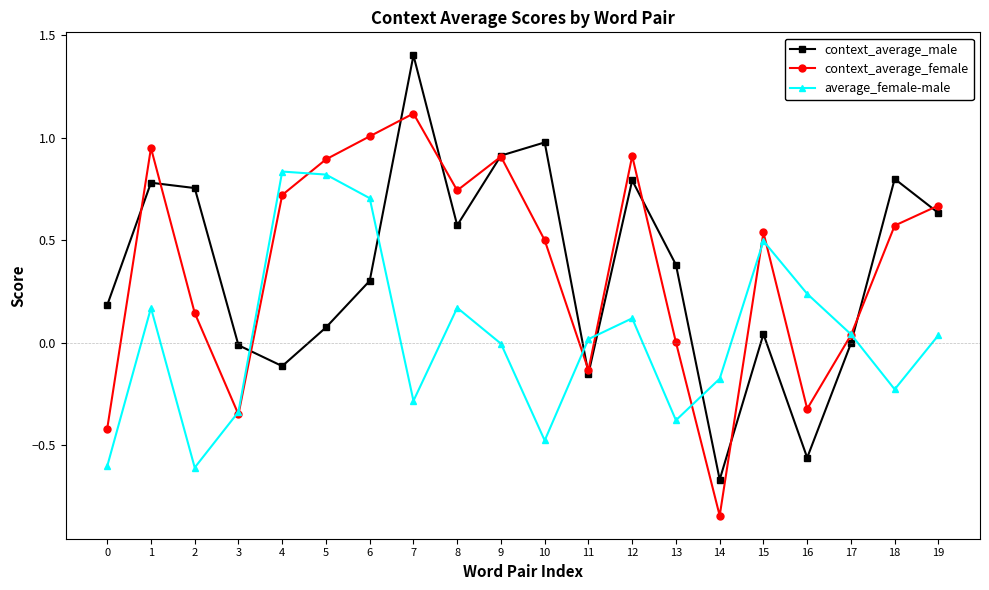

The value of average_female-male at 12 is 0.1. True or false?

True